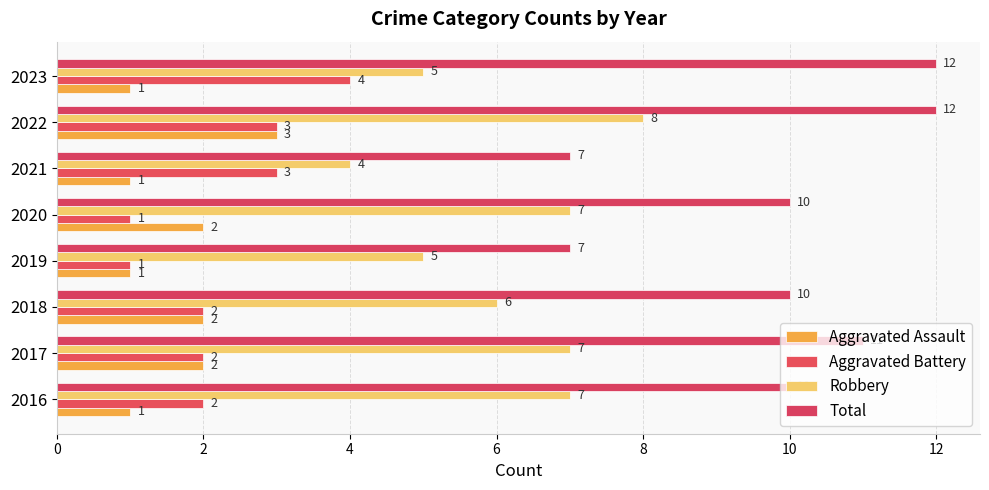

How many series are shown in this chart?

4